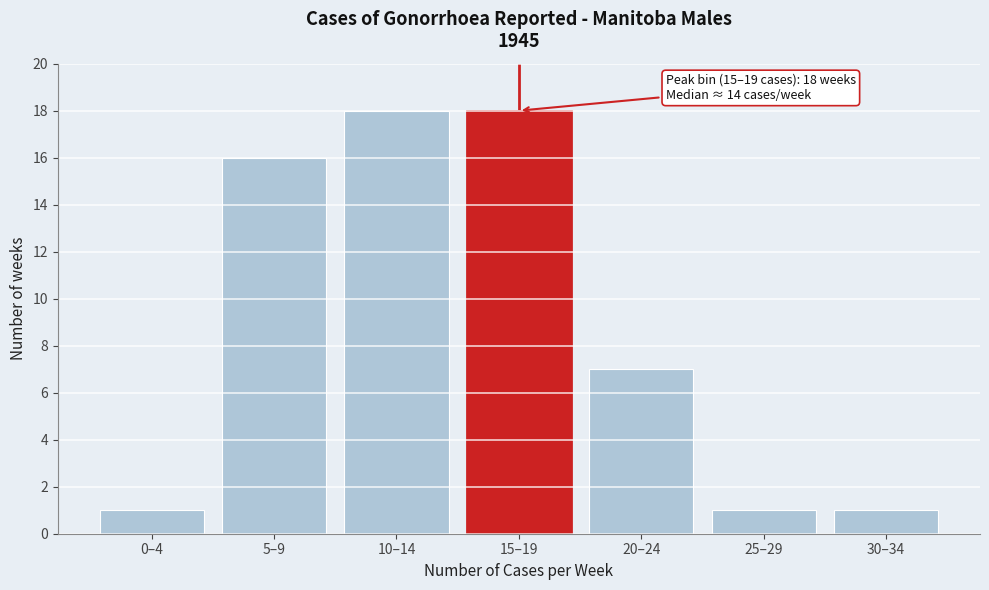

Reading left to right, transcribe all the data shown in this chart.

0–4=1	5–9=16	10–14=18	15–19=18	20–24=7	25–29=1	30–34=1